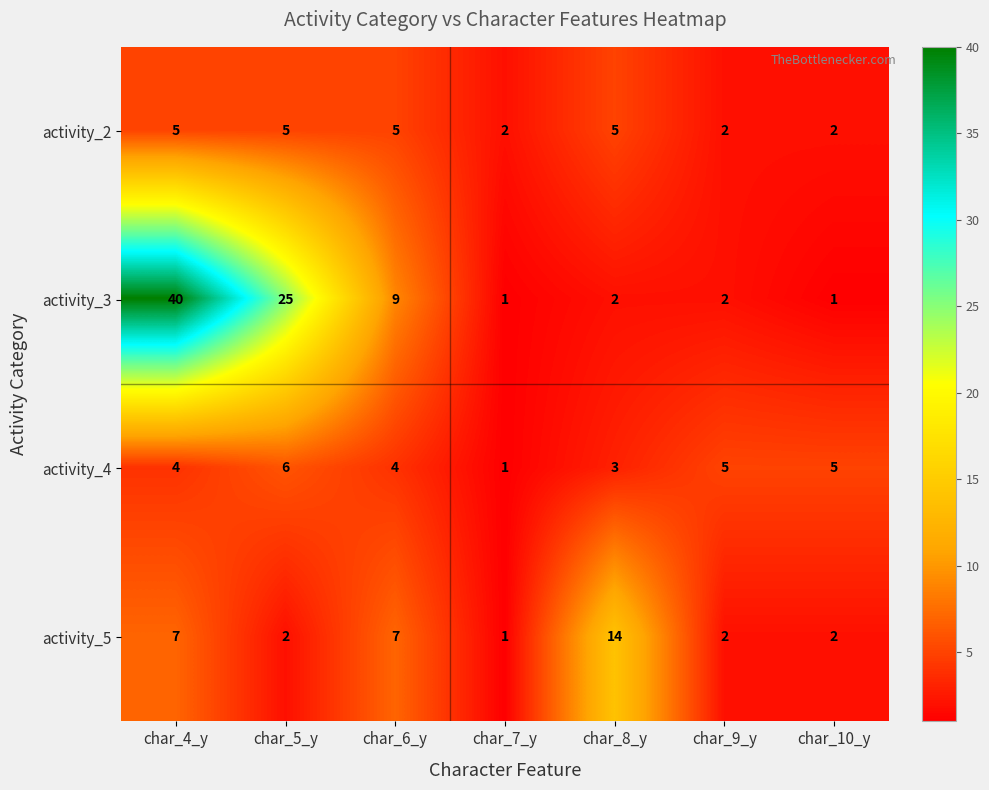

At which category does the chart reach its peak across all series?

char_4_y